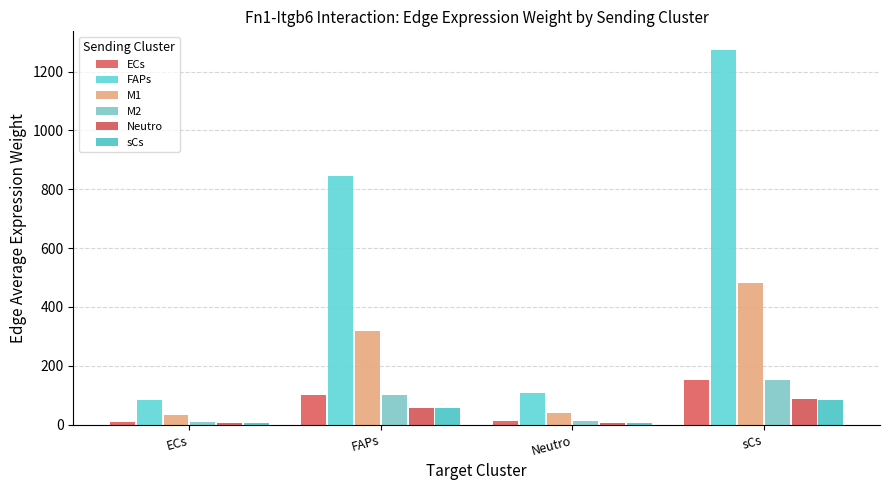

What is the difference between the maximum and minimum values in the M1 series?

448.5